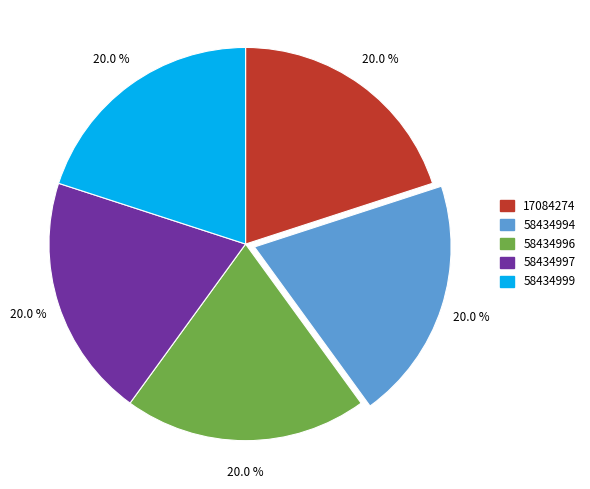

What percentage do 58434994 and 58434997 together represent?

40.0%